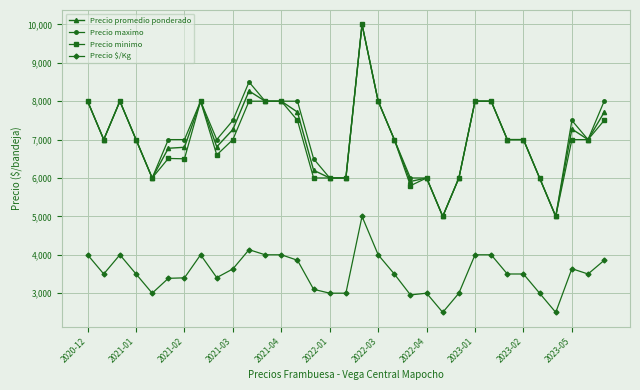

True or false: Precio $/Kg and Precio promedio ponderado cross at least once.

False